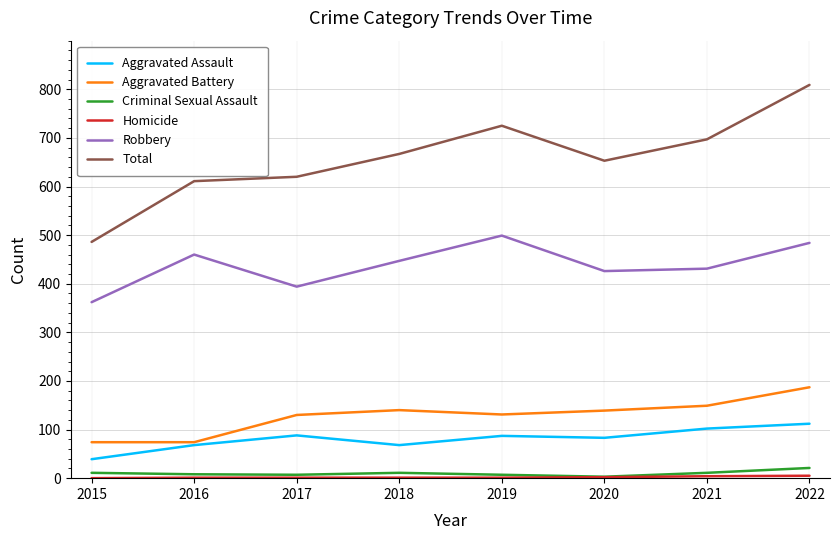

Is it true that Aggravated Assault equals 83 at 2020?

True